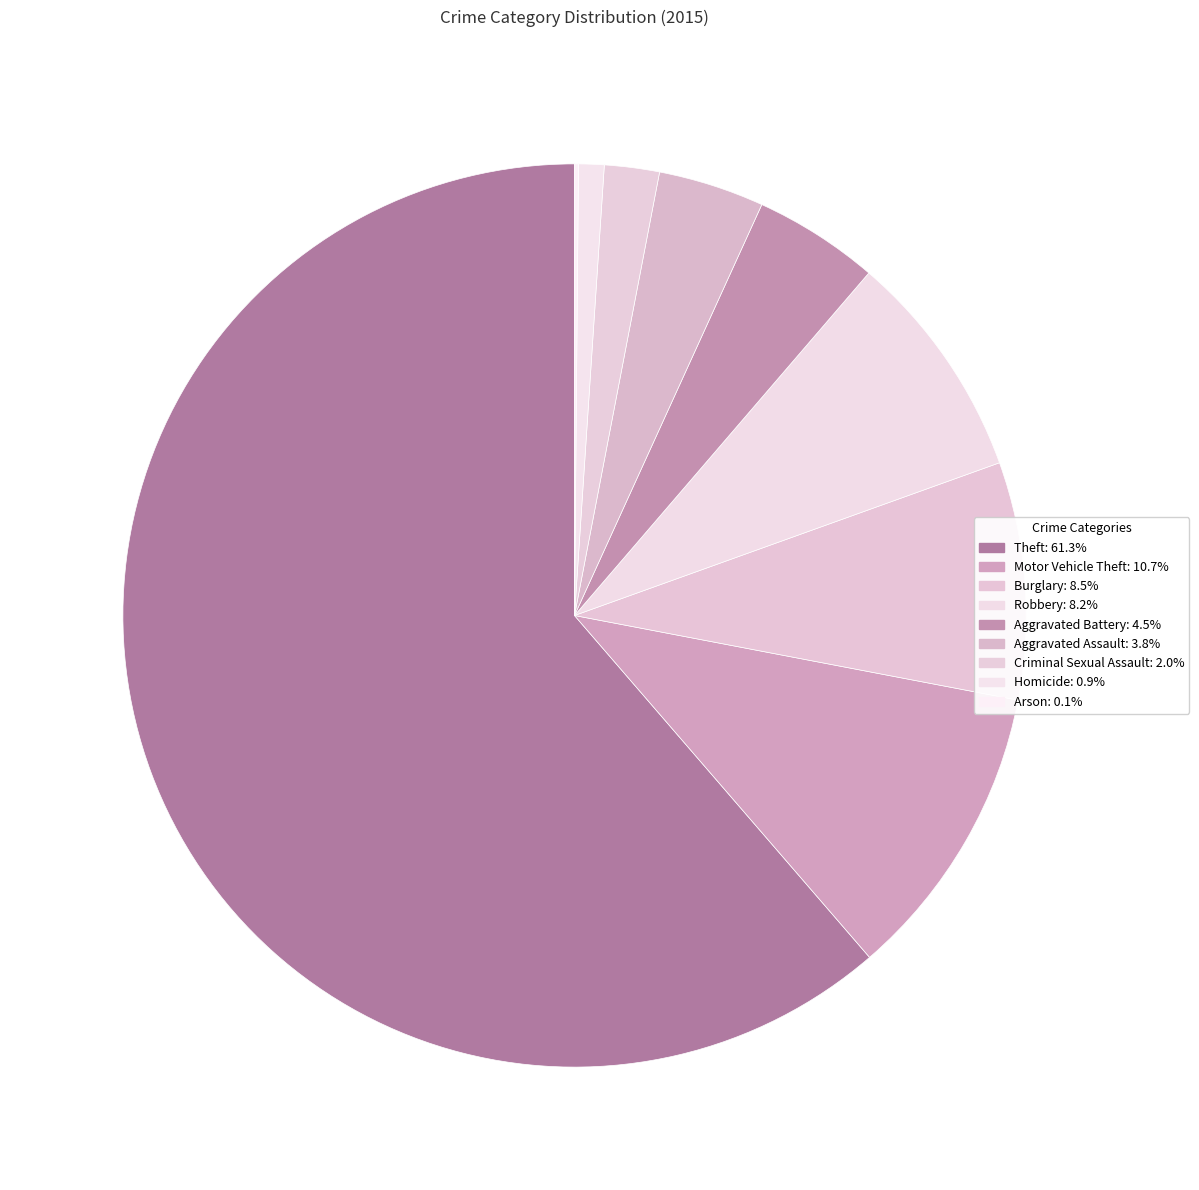

Does any single category account for the majority?

Yes